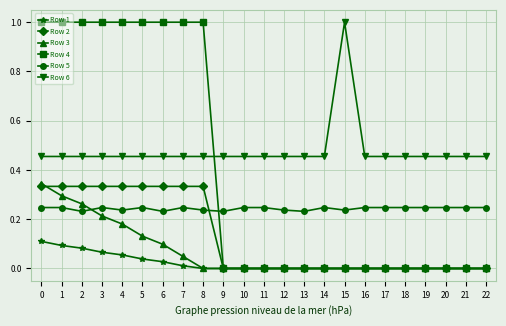

The Row 5 series shows 0.1 at 4. True or false?

False